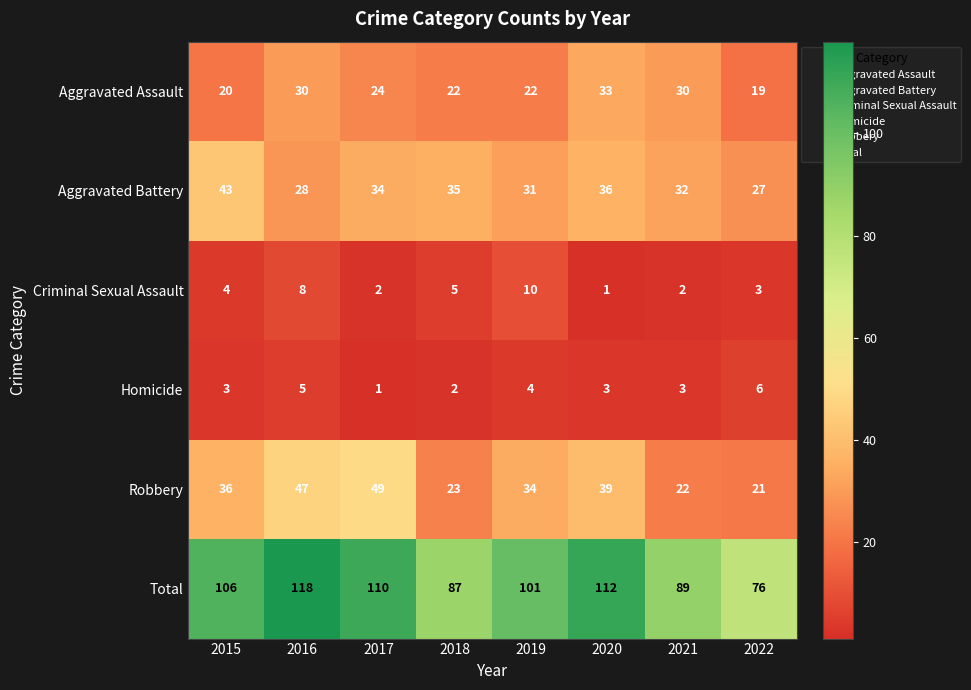

At how many categories does at least one series exceed 99?

5